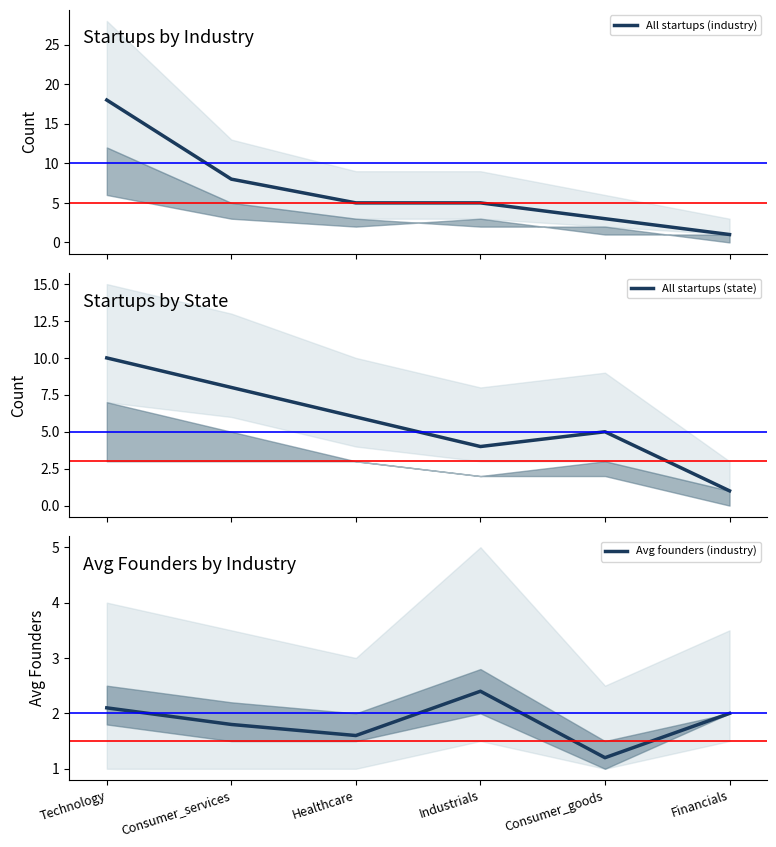

At which label is Avg founders (industry) closest to 1?

Consumer_goods